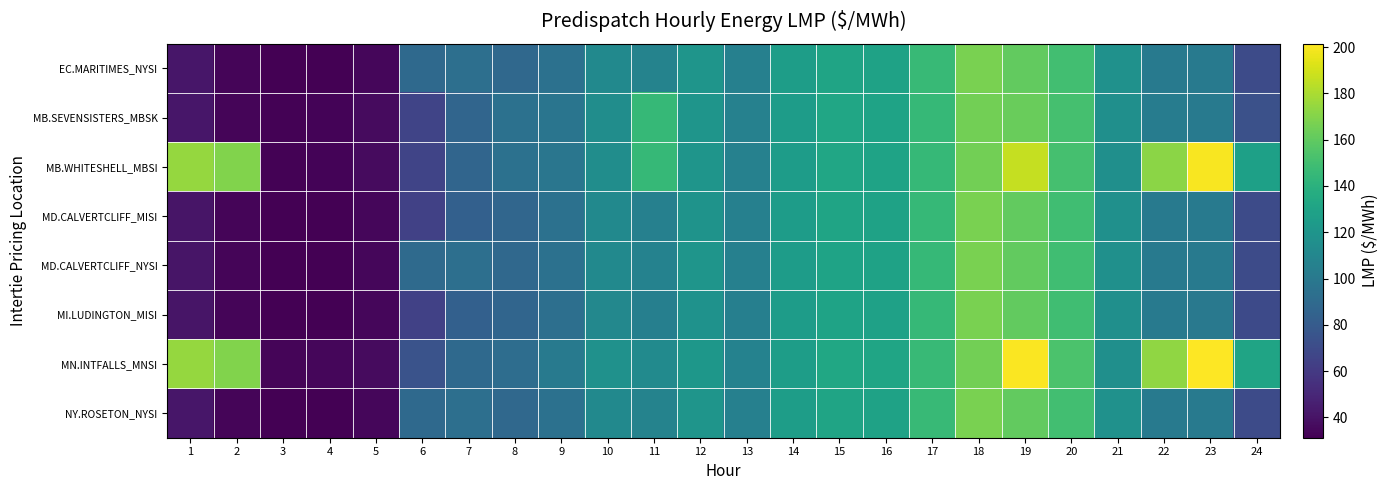

What is the spread (max minus min) of values at 12?

3.7